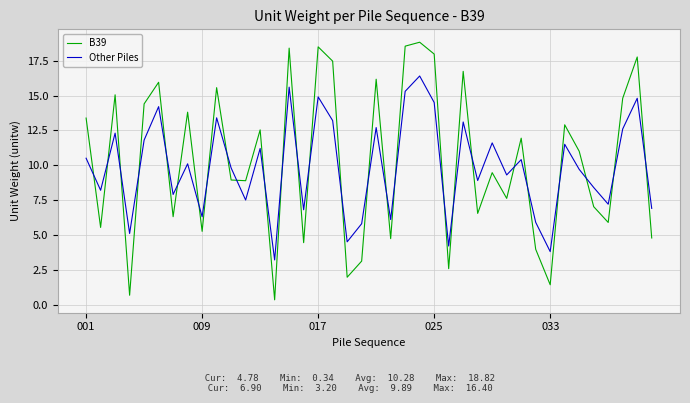

How many lines are shown in the chart?

2